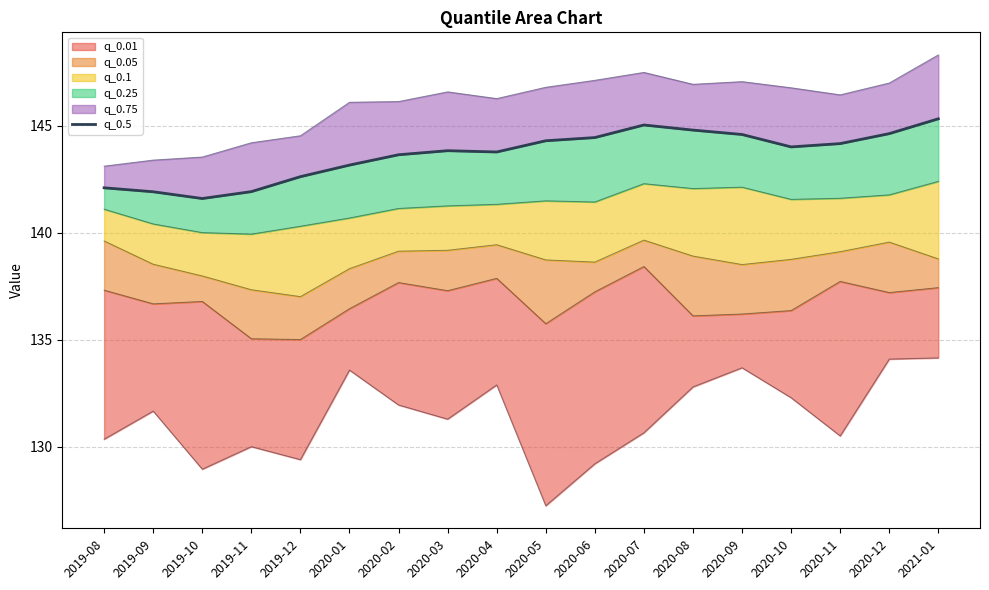

True or false: there are more than 2 points higher than both neighbors.

False